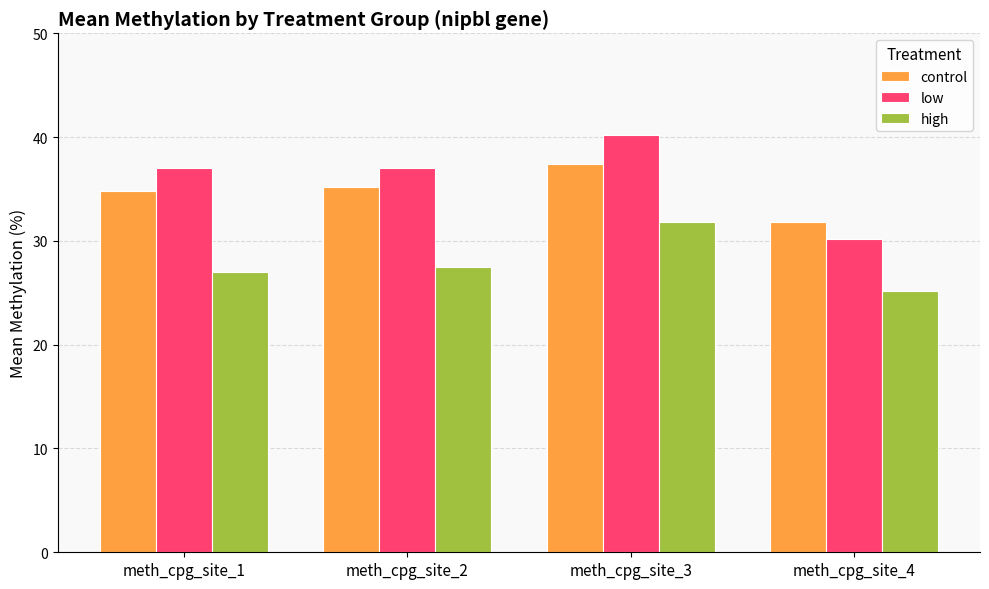

What is the difference between the highest and lowest values at meth_cpg_site_2?

9.5